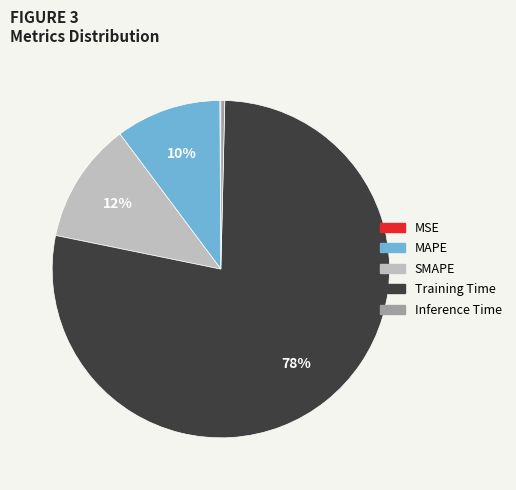

The Training Time slice represents 78% of the pie. True or false?

True